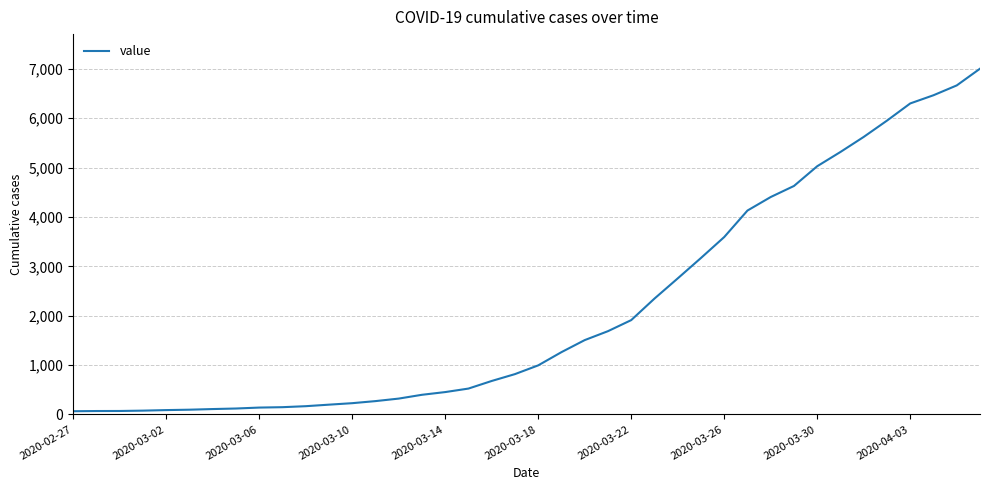

What is the difference between the maximum and minimum values?

6940